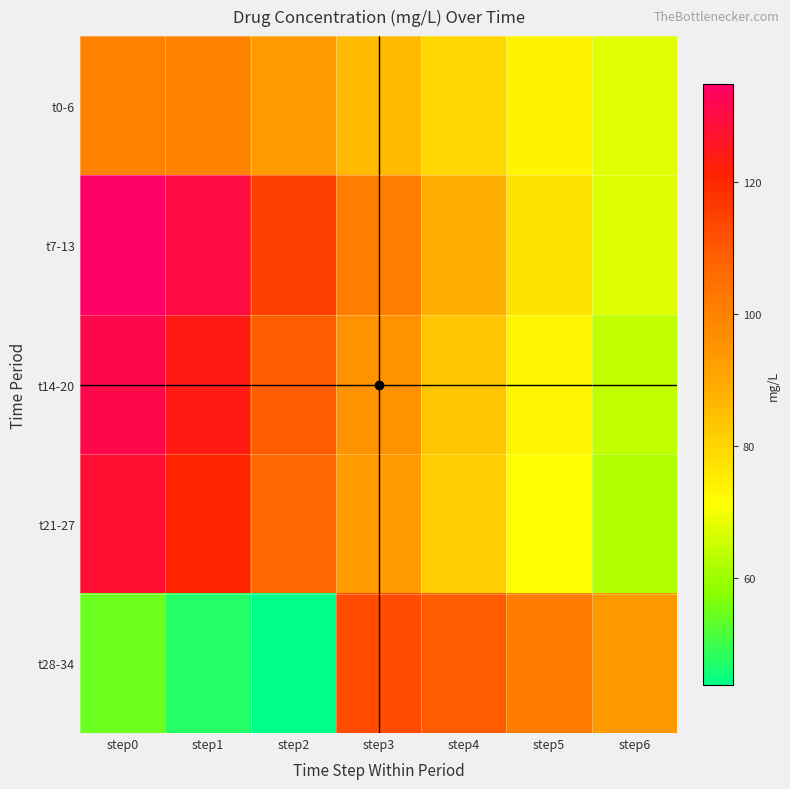

Which series has the largest total across all categories?

t7-13